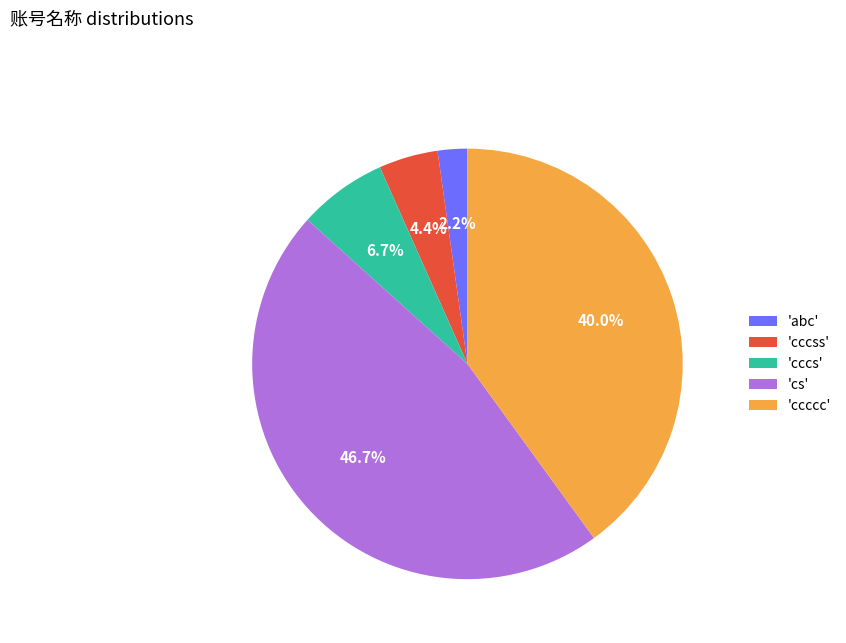

Count the number of slices in the pie.

5